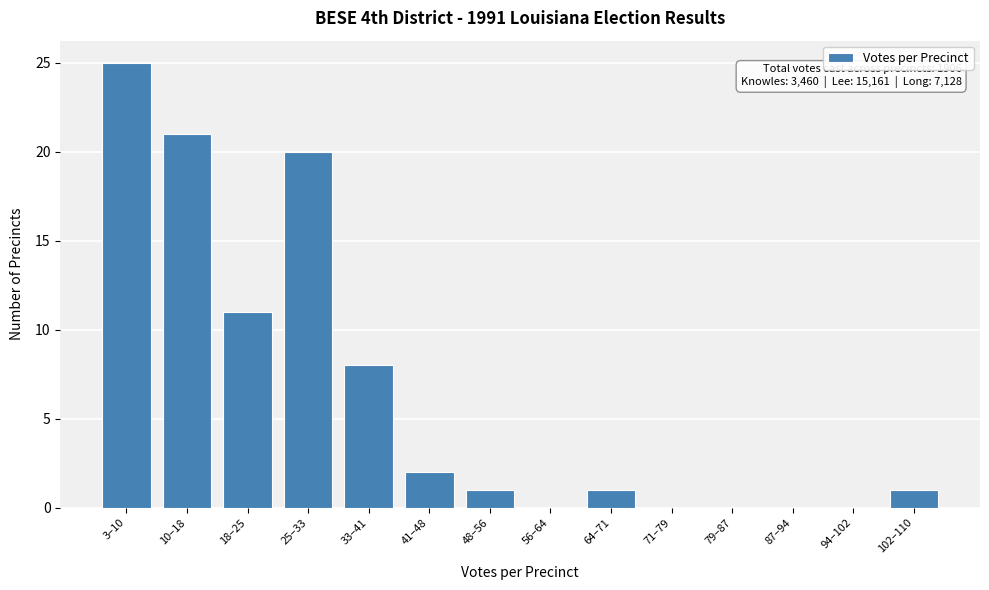

Reading right to left, list all the values displayed in this chart.

102–110=1	94–102=0	87–94=0	79–87=0	71–79=0	64–71=1	56–64=0	48–56=1	41–48=2	33–41=8	25–33=20	18–25=11	10–18=21	3–10=25